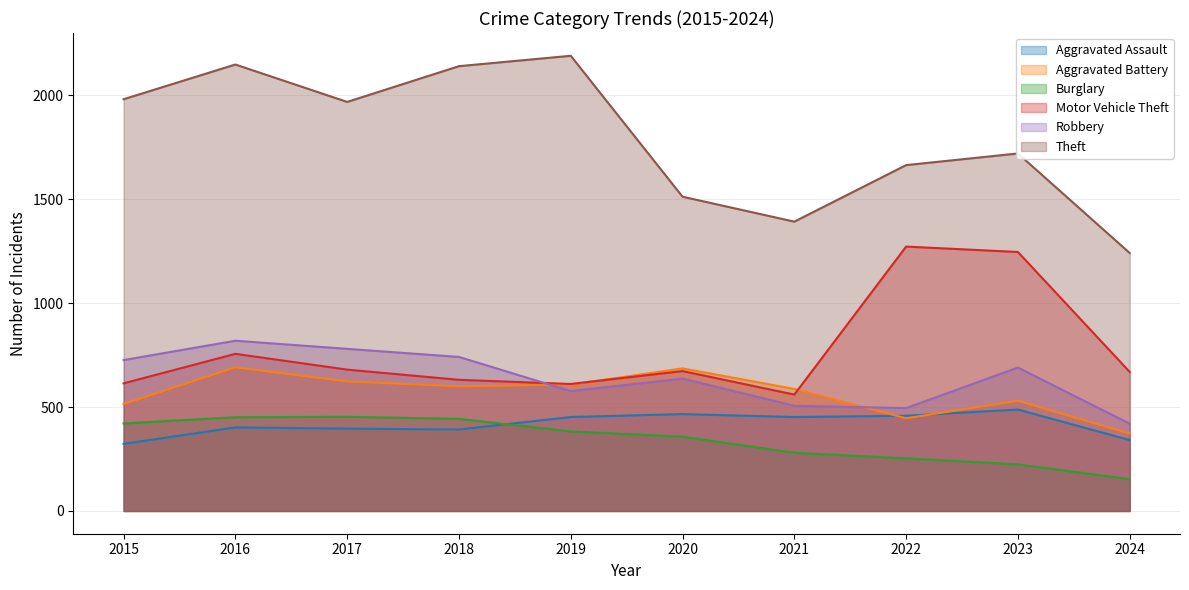

Rank the series by their maximum value, from lowest to highest.

Burglary, Aggravated Assault, Aggravated Battery, Robbery, Motor Vehicle Theft, Theft